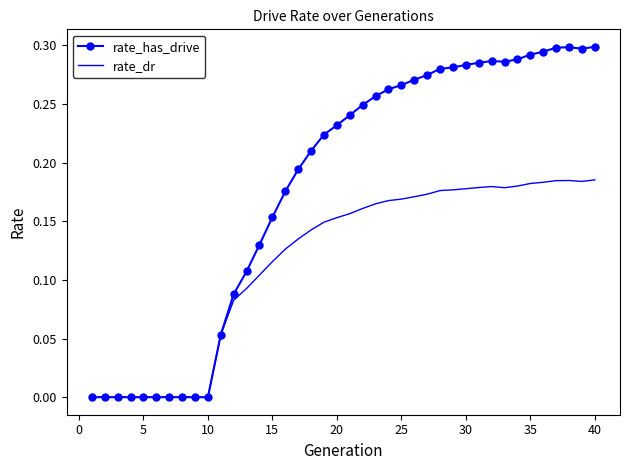

Which series has the largest total across all categories?

rate_has_drive